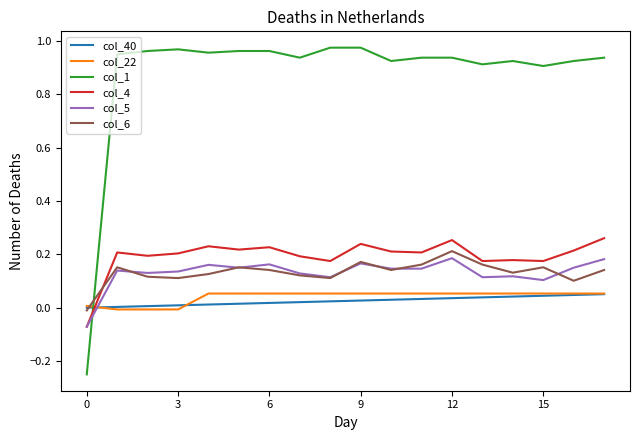

Which series has the largest total across all categories?

col_1